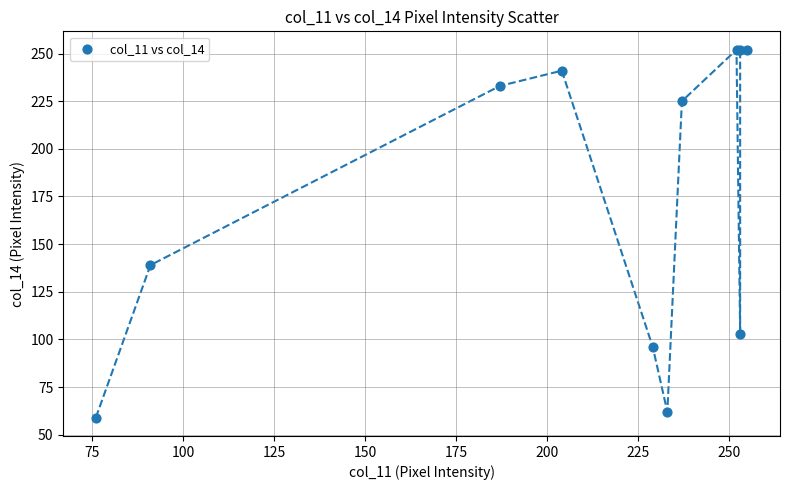

What Y value in the scatter plot is closest to 155?

139